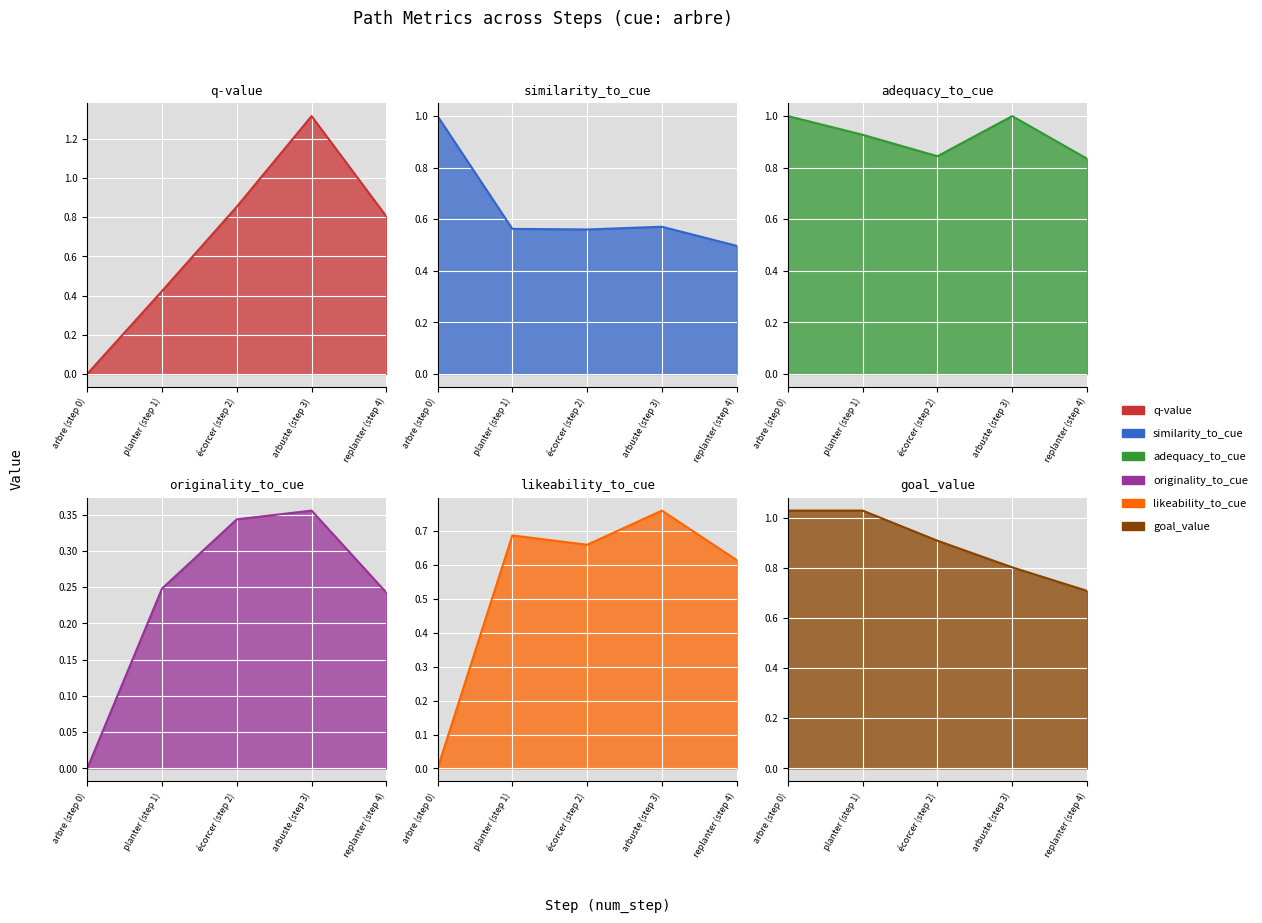

In likeability_to_cue, how many points are higher than both neighbors (excluding endpoints)?

2